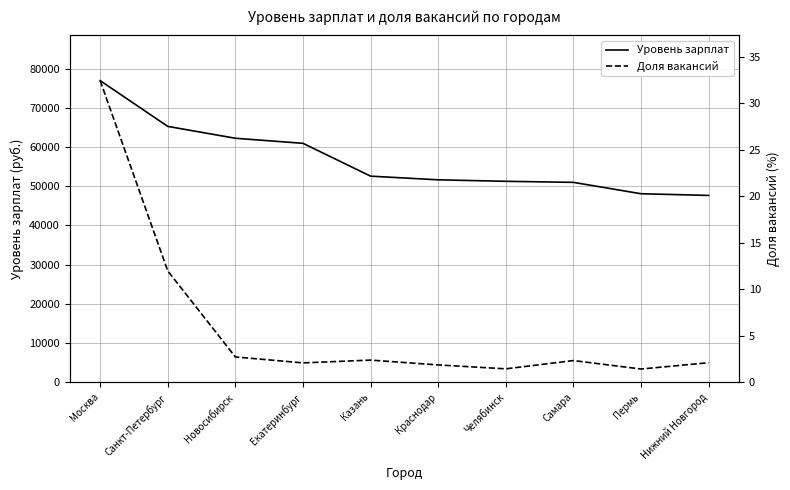

What is the difference between the maximum and minimum values in the Уровень зарплат series?

29308